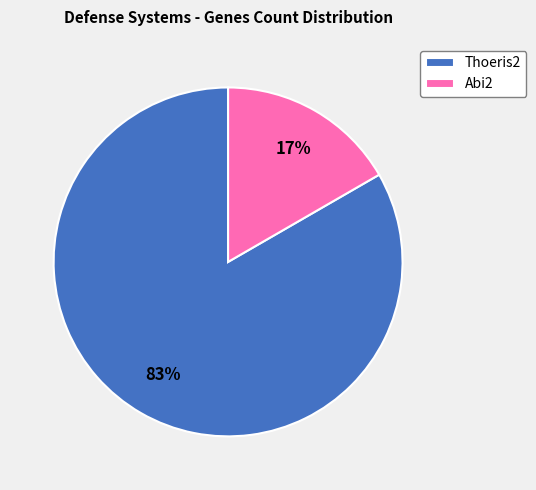

Rank the categories by value from highest to lowest.

Thoeris2, Abi2